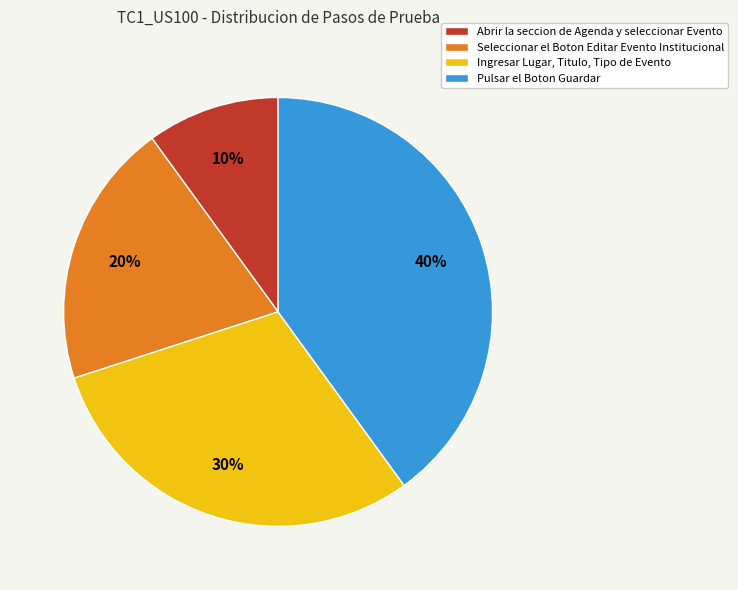

Is Seleccionar el Boton Editar Evento Institucional the majority of the pie?

No